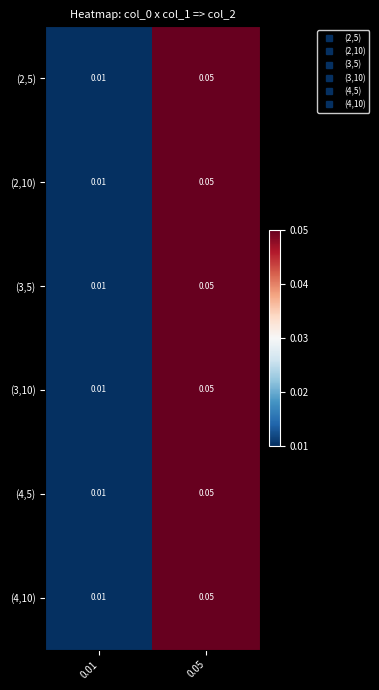

Is the value of (4,10) at 0.01 greater than the value of (2,5) at 0.05?

No